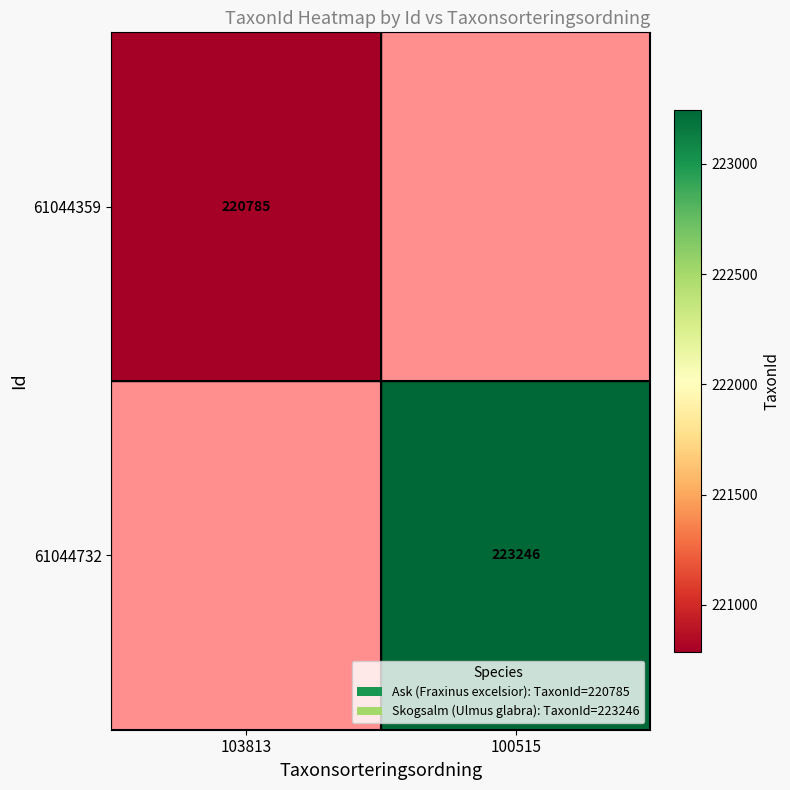

At how many categories does at least one series exceed 221949?

1